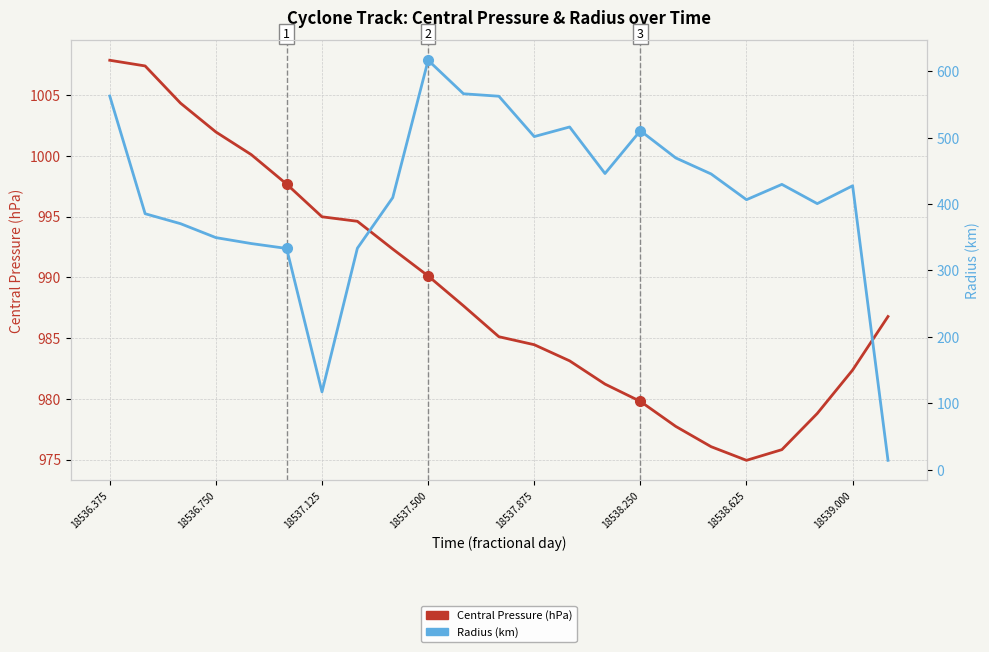

What is the average value of the Radius (km) series?

413.7